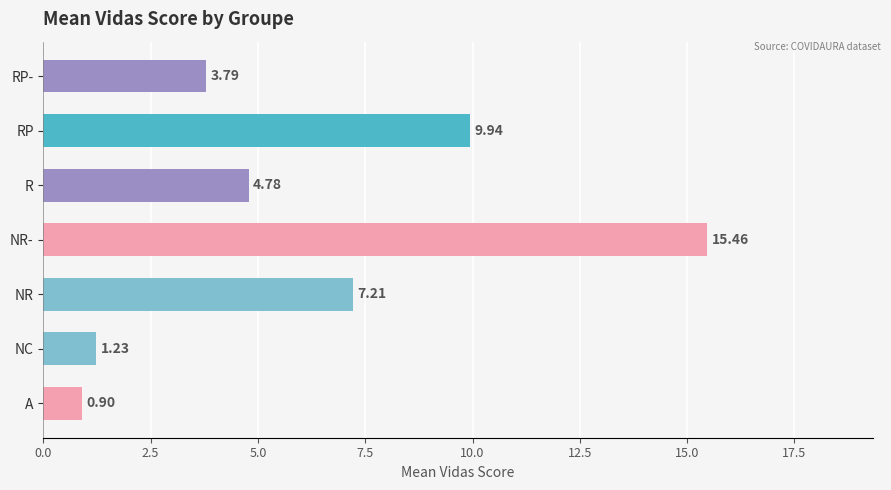

What is the ratio of the value at RP to the value at NR?

1.4